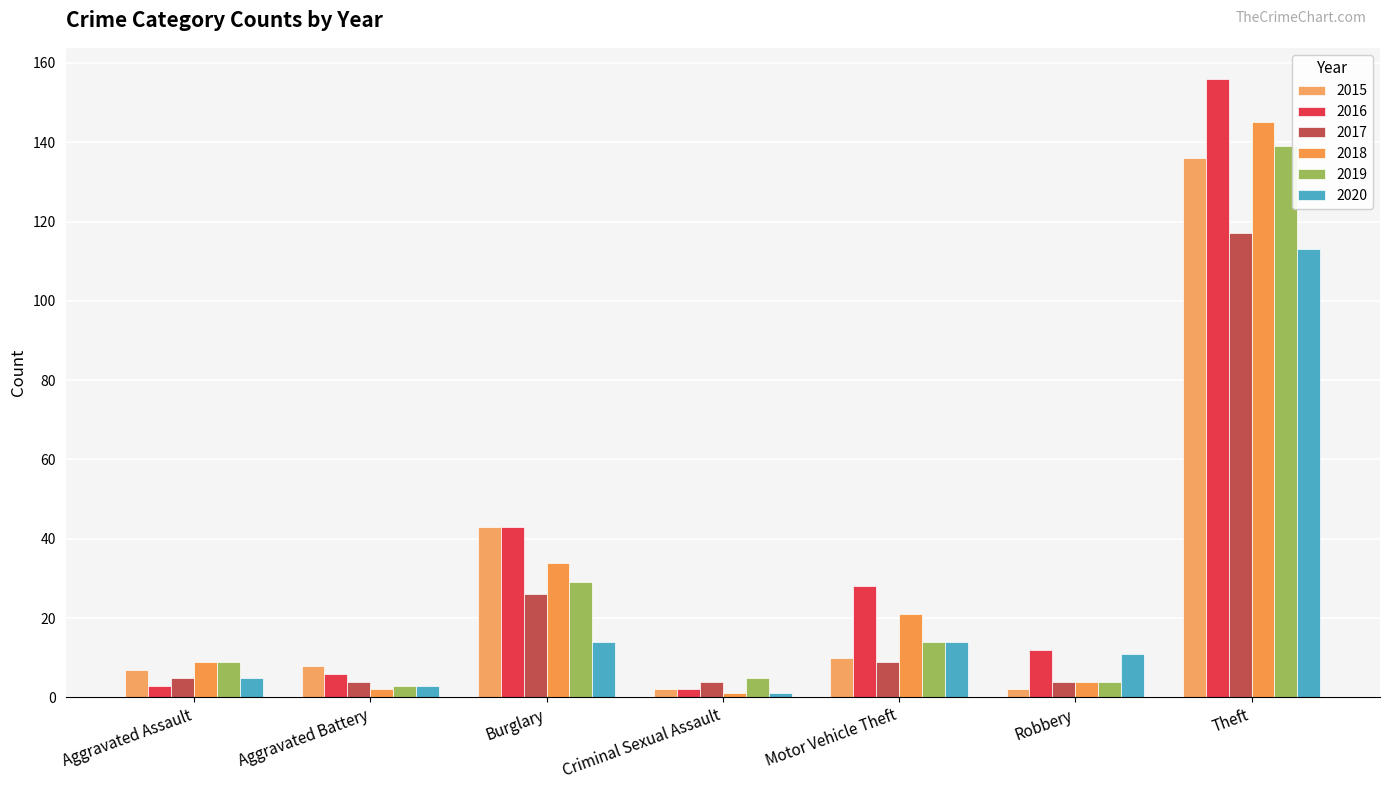

What is the difference between the maximum and second lowest values in the 2016 series?

153